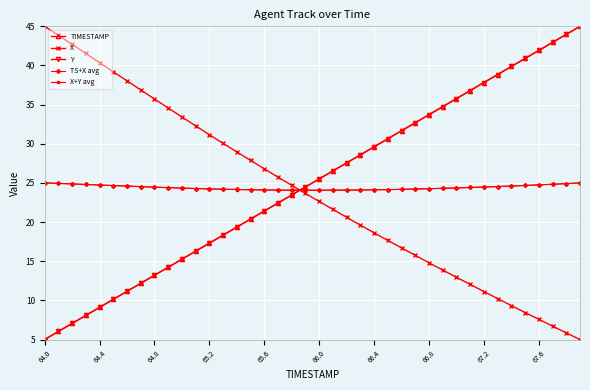

After their last crossing, which series has the higher values: TIMESTAMP or X+Y avg?

TIMESTAMP